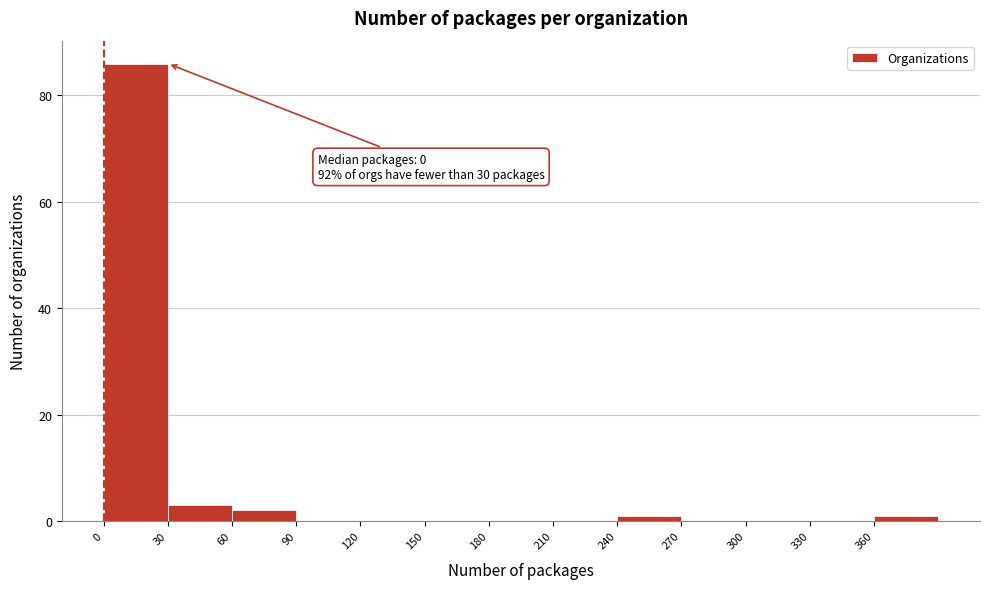

Over which range of the x-axis is the bar tallest?

0 to 30